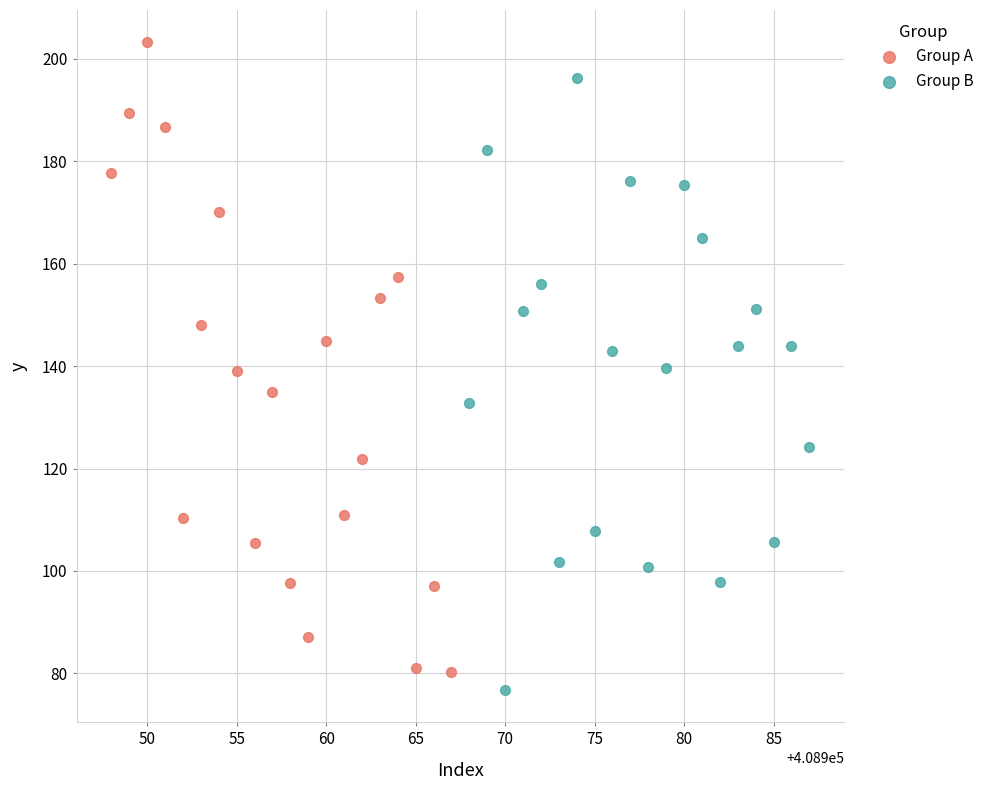

Which series contains the highest Y value?

Group A